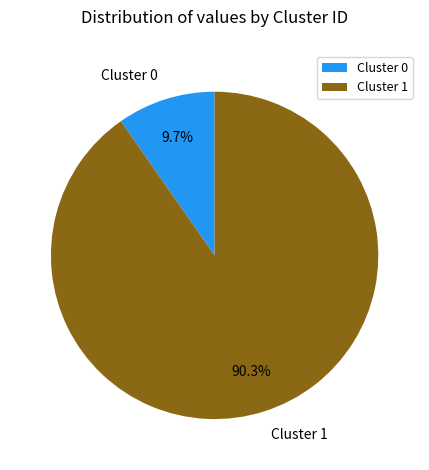

What percentage is NOT represented by Cluster 1?

9.7%